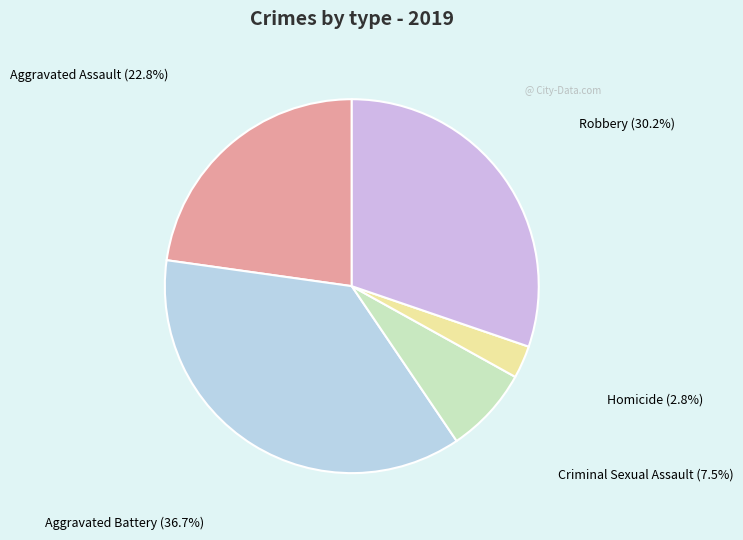

What portion of the pie excludes Criminal Sexual Assault?

92.5%